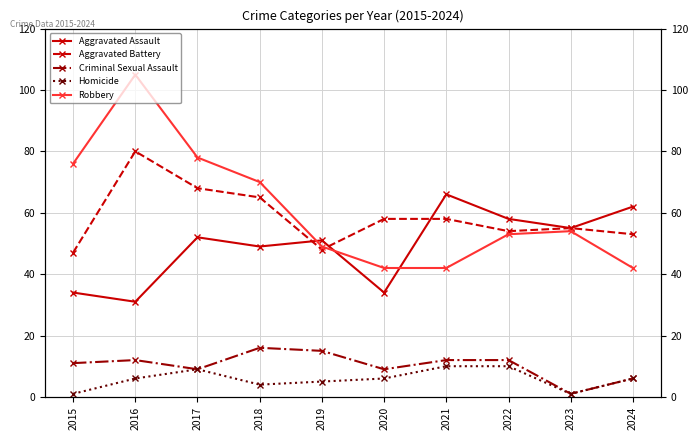

What is the difference between the maximum and minimum values in the Robbery series?

63